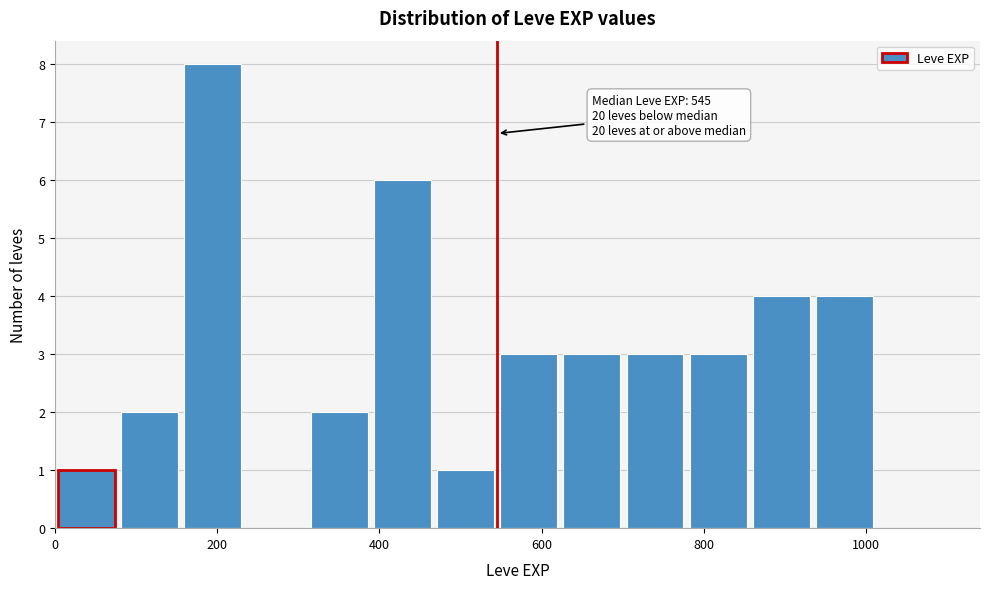

Read against the x-axis, roughly where is the centre of the tallest bar?

200